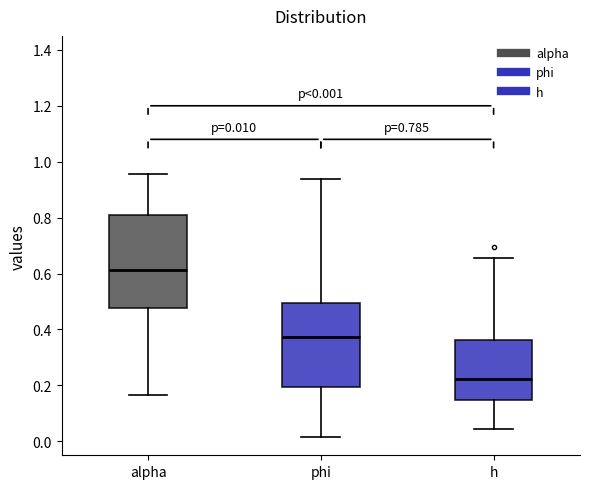

Which box's median line is the highest?

alpha